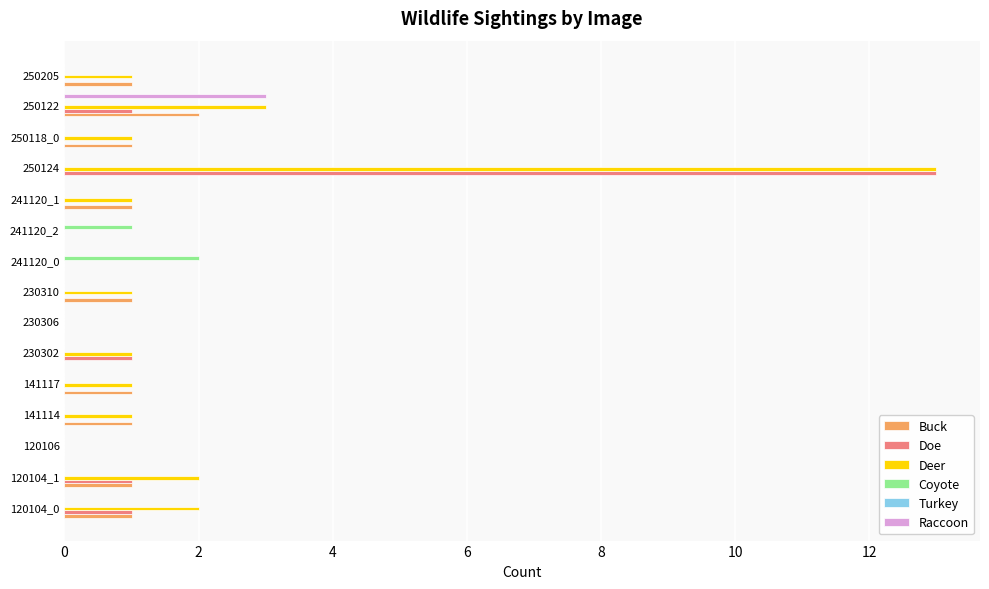

The value of Raccoon at 241120_0 is 0. True or false?

True